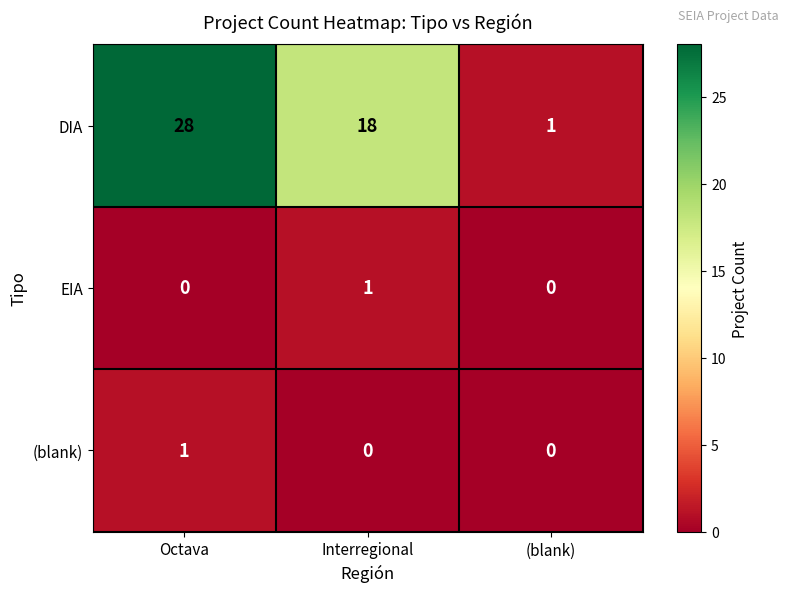

Which series has the widest spread of values?

DIA